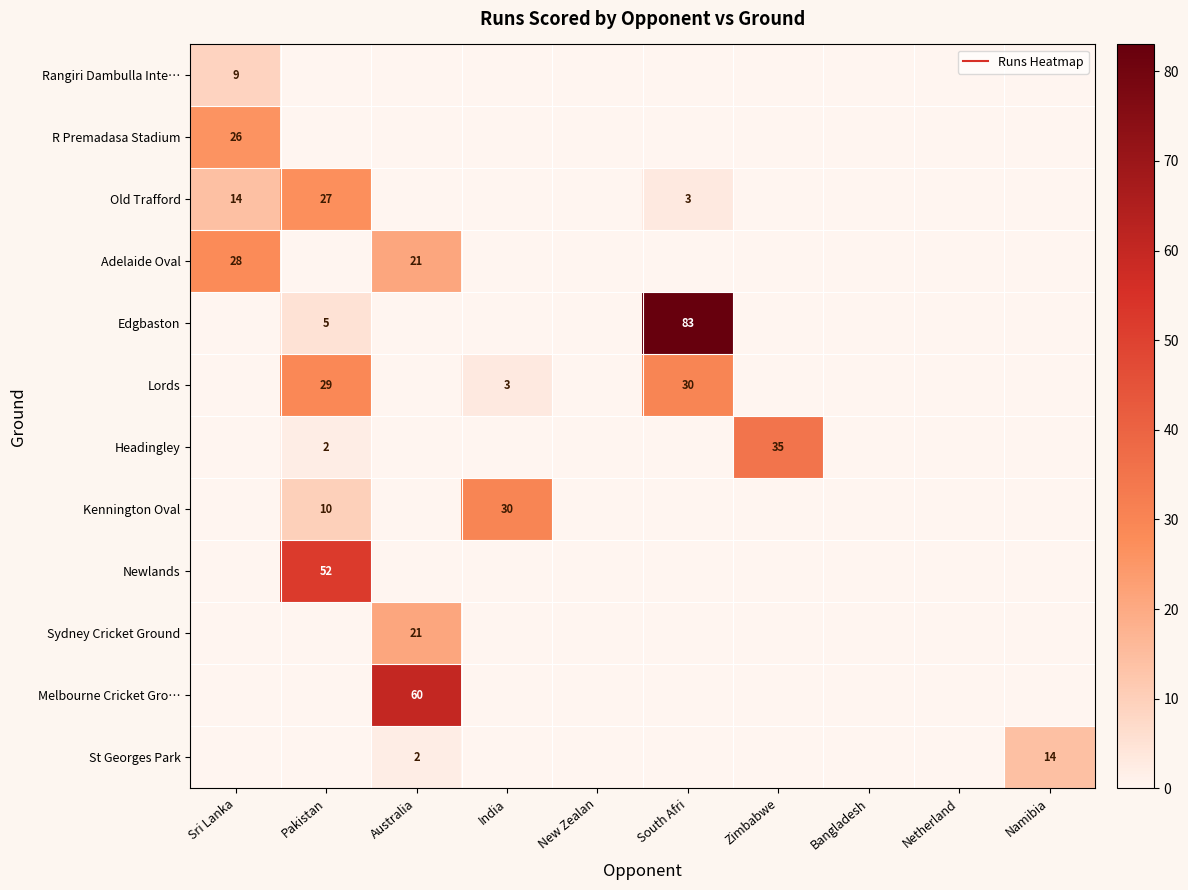

At which label does Newlands reach its peak?

Pakistan